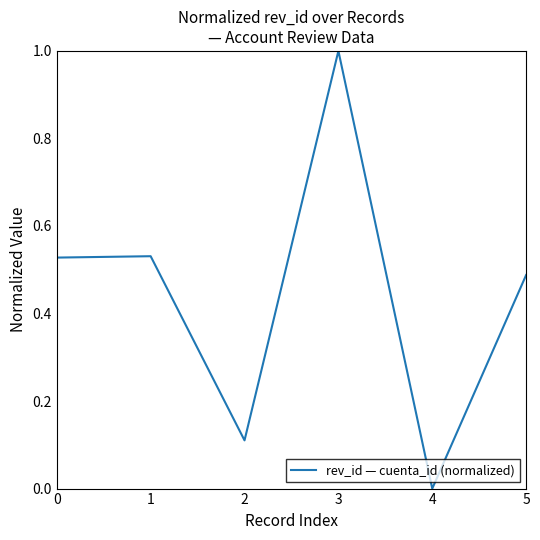

True or false: the data shows 1.0 at 3.

True